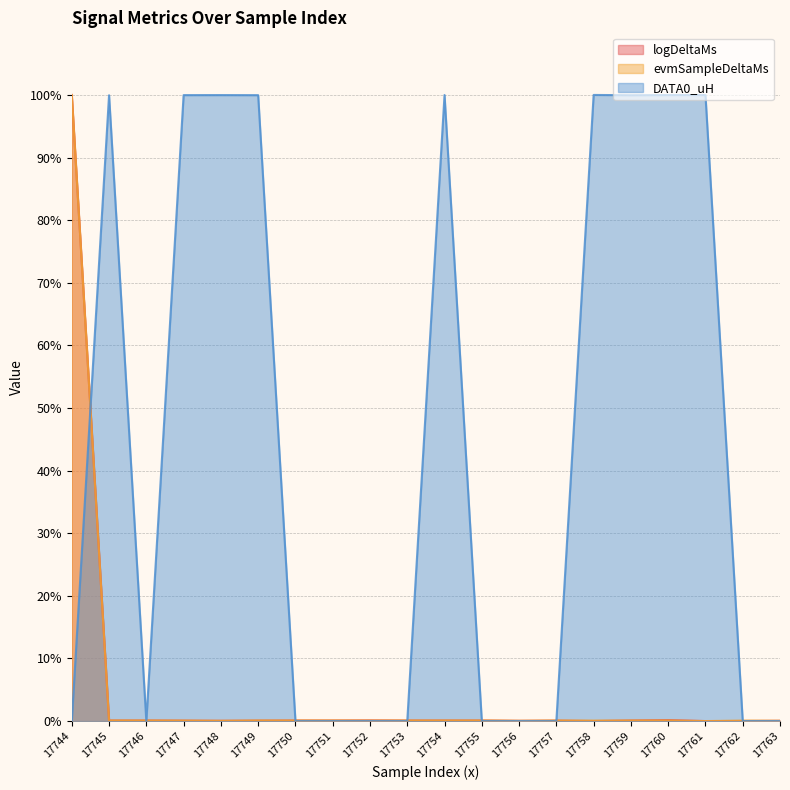

What are all the series names shown in the legend?

logDeltaMs, evmSampleDeltaMs, DATA0_uH